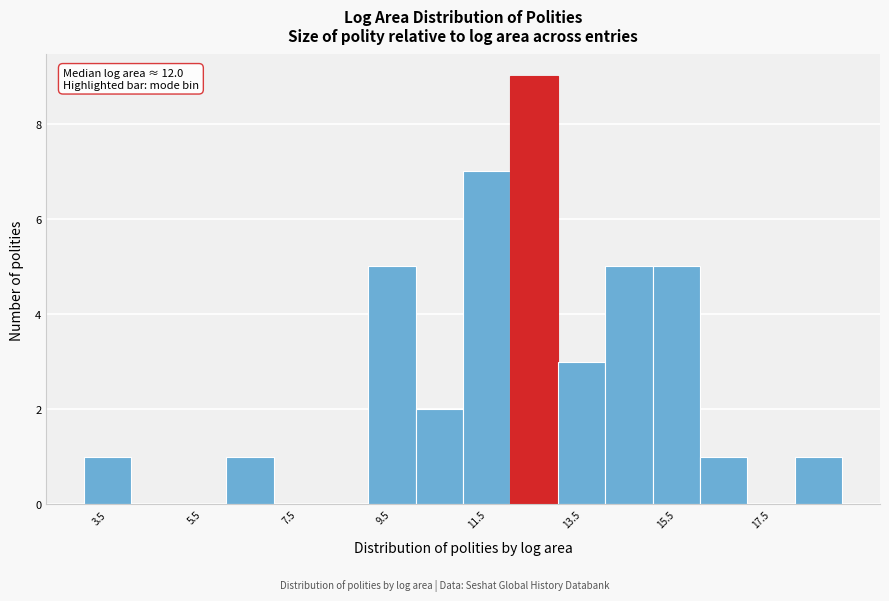

Which range on the x-axis has the tallest bar?

12 to 13